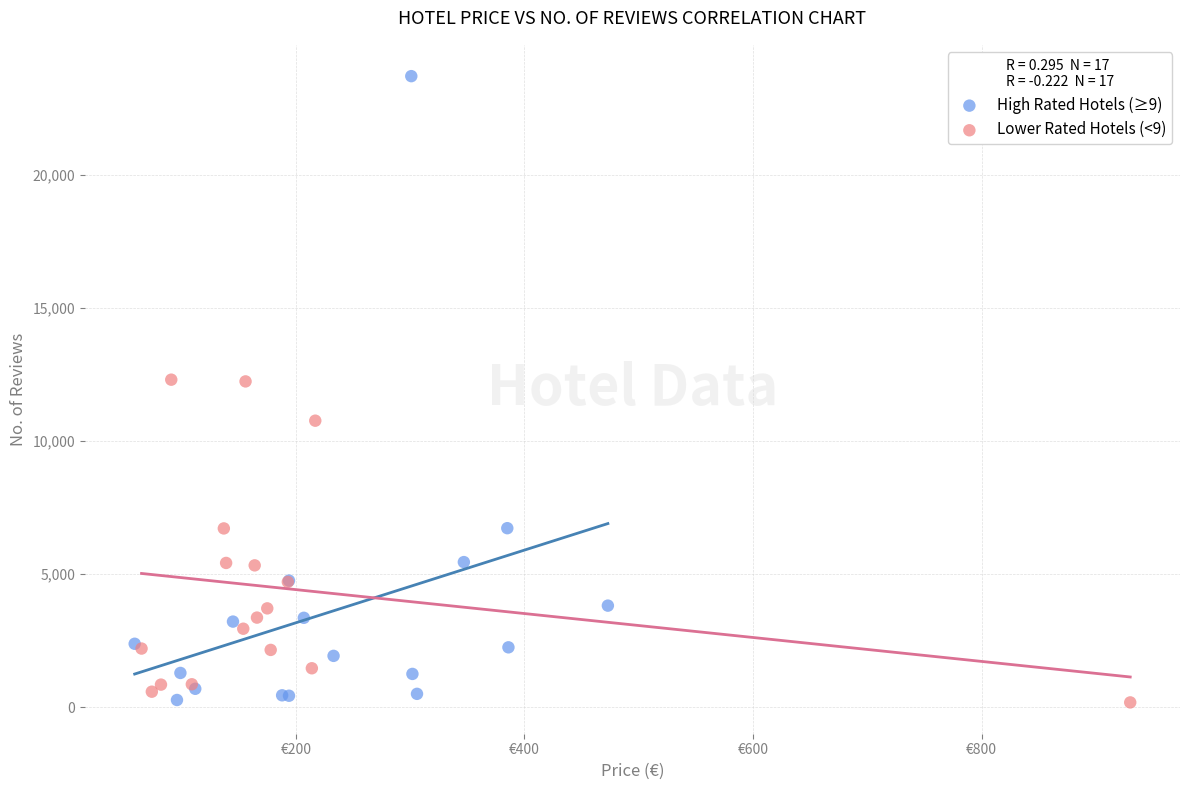

Which series contains the highest Y value?

High Rated Hotels (≥9)